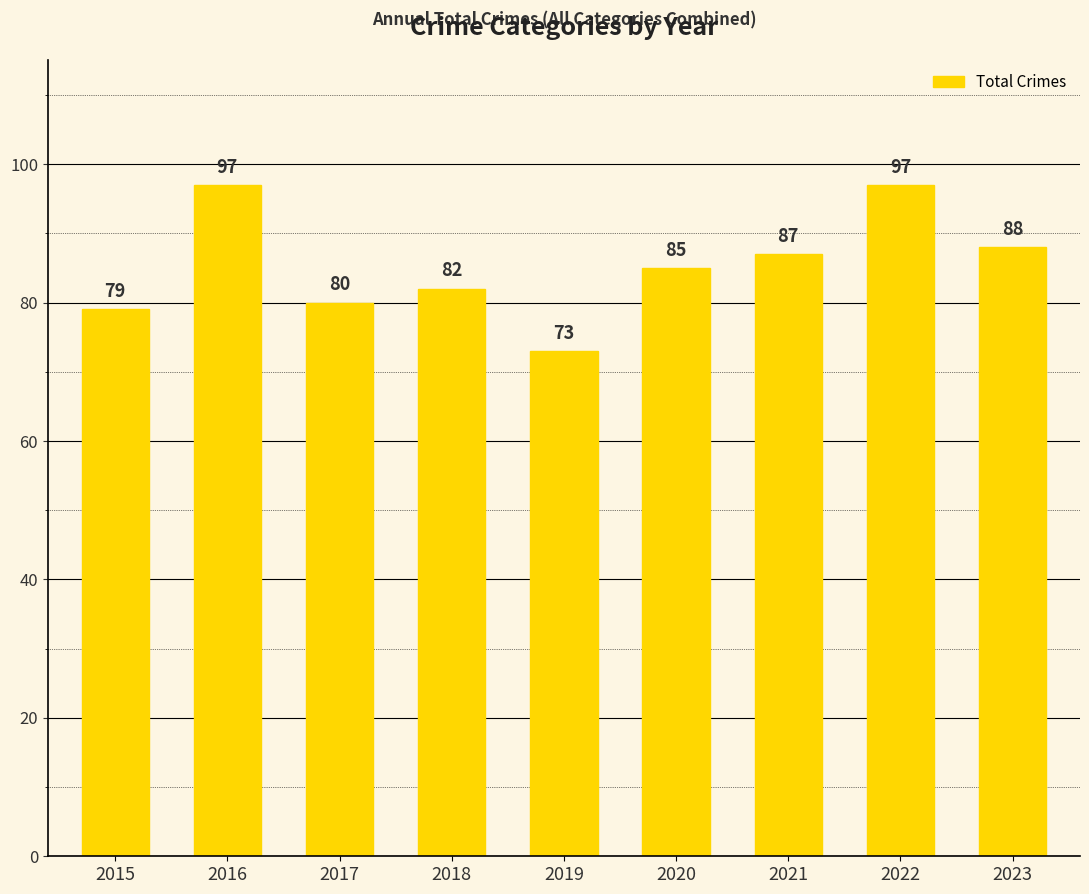

What is the value of the 6th bar from the left?

85